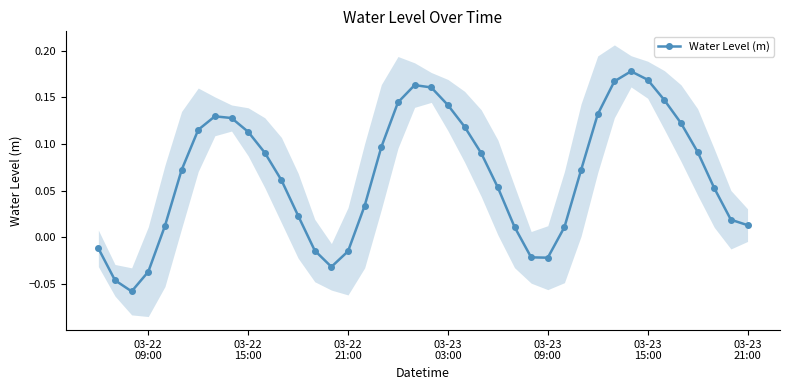

How many lines are shown in the chart?

1